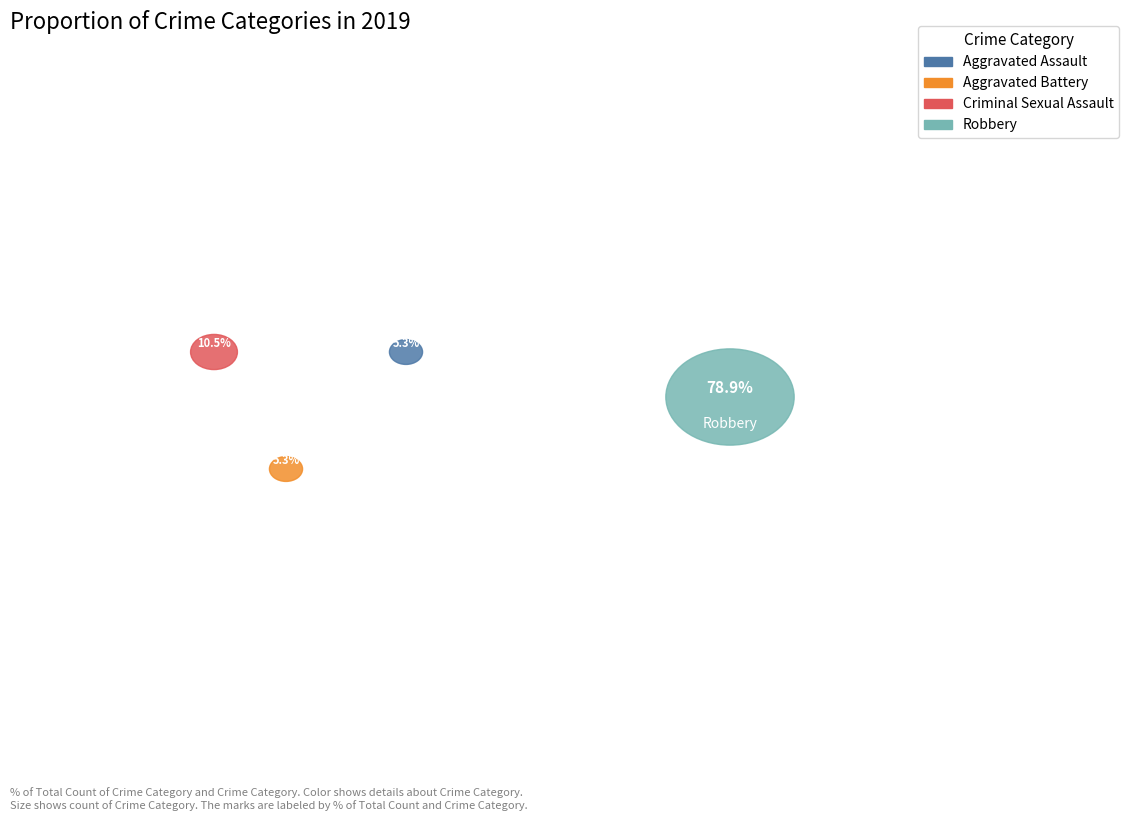

Is Aggravated Assault the majority of the pie?

No